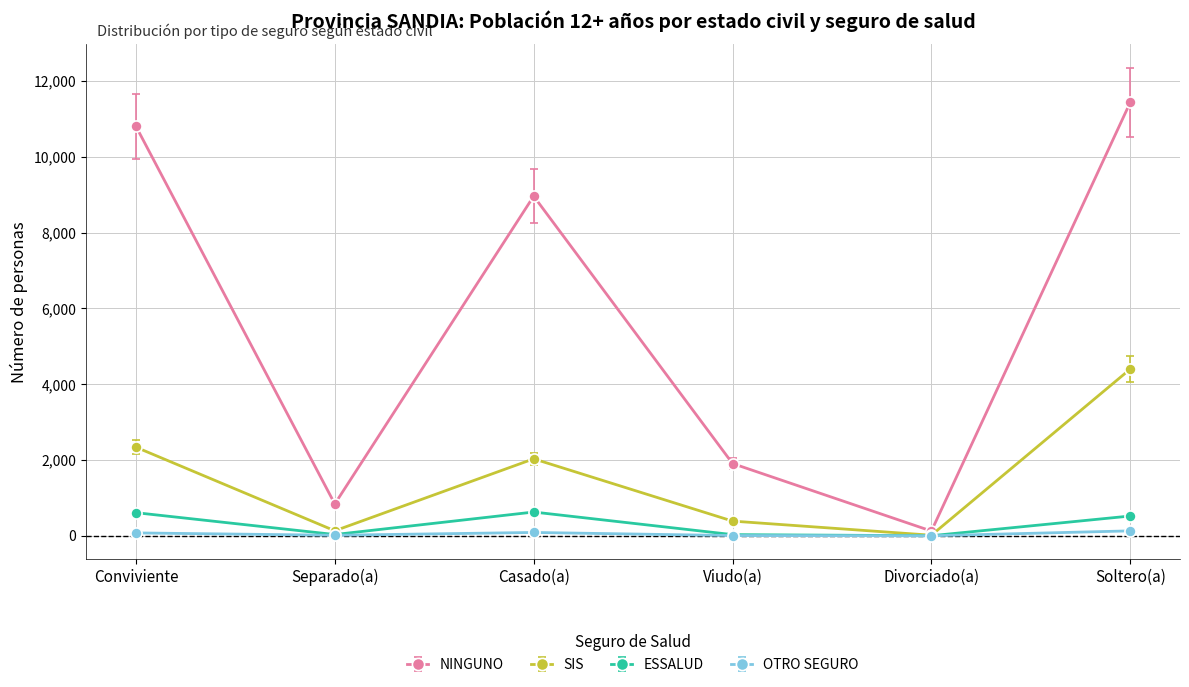

List the series in order of their peak value, lowest first.

OTRO SEGURO, ESSALUD, SIS, NINGUNO